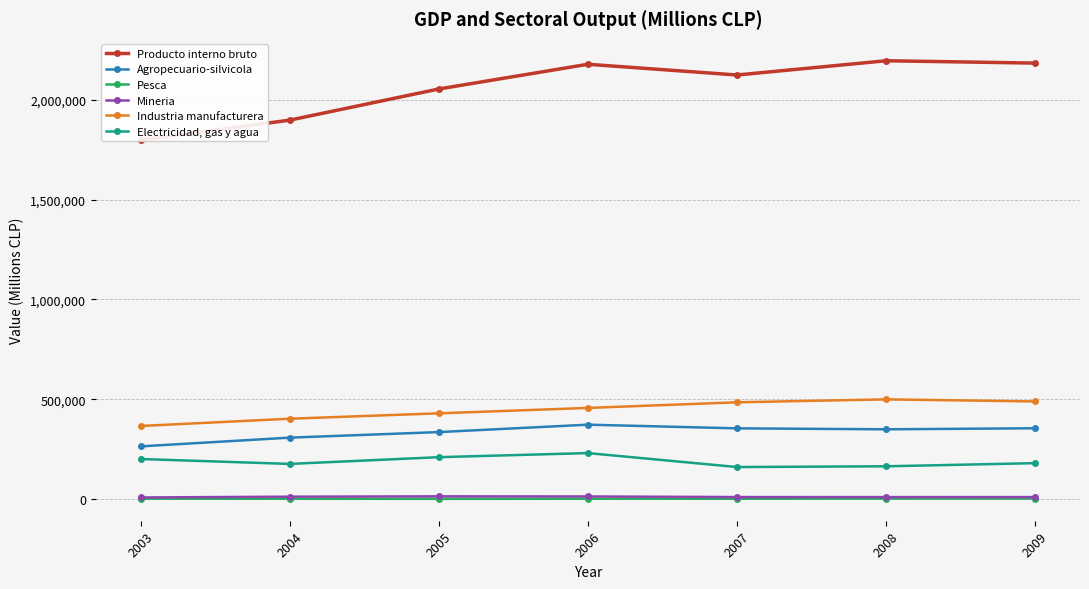

What value does the Agropecuario-silvicola series have at 2008, to the nearest 50?

349100